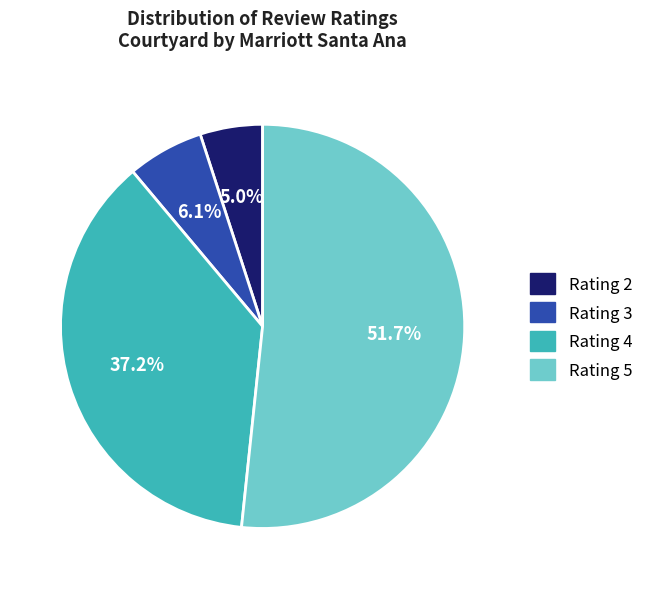

Is there any slice that represents more than half of the pie?

Yes